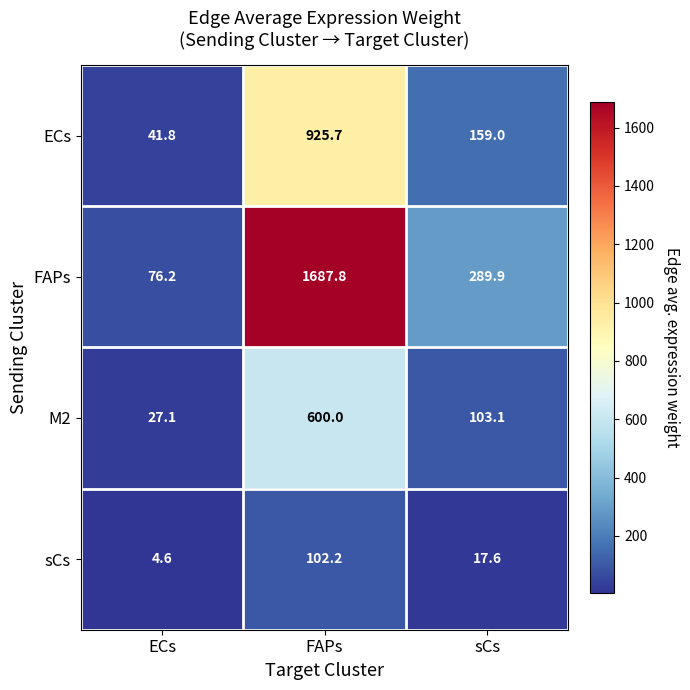

Reading left to right, extract all data points from this chart.

ECs: 41.8	925.7	159.0
FAPs: 76.2	1687.8	289.9
M2: 27.1	600.0	103.1
sCs: 4.6	102.2	17.6